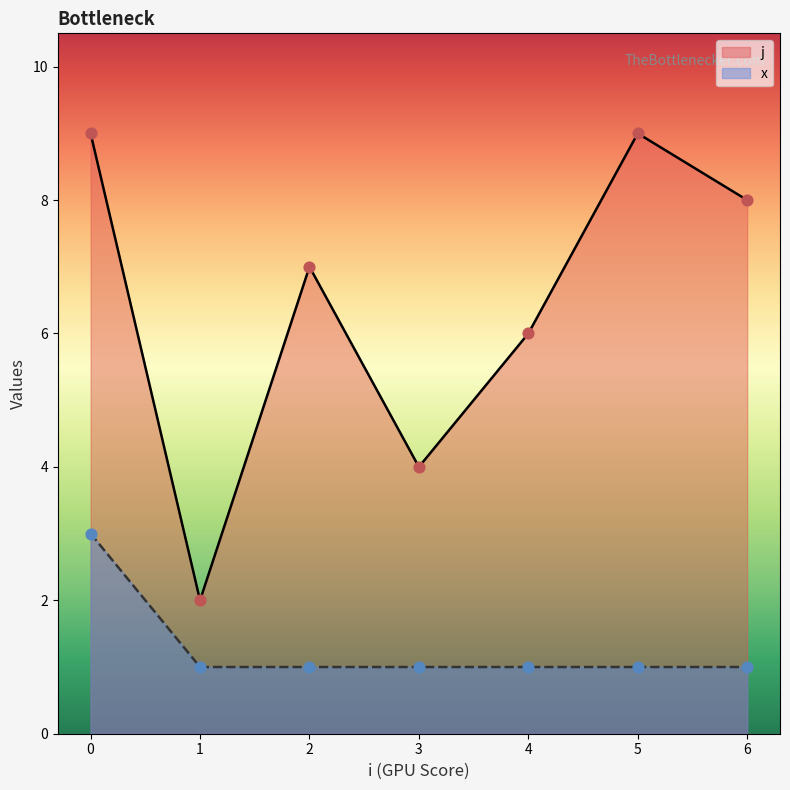

What is the total value across all series at 0?

12